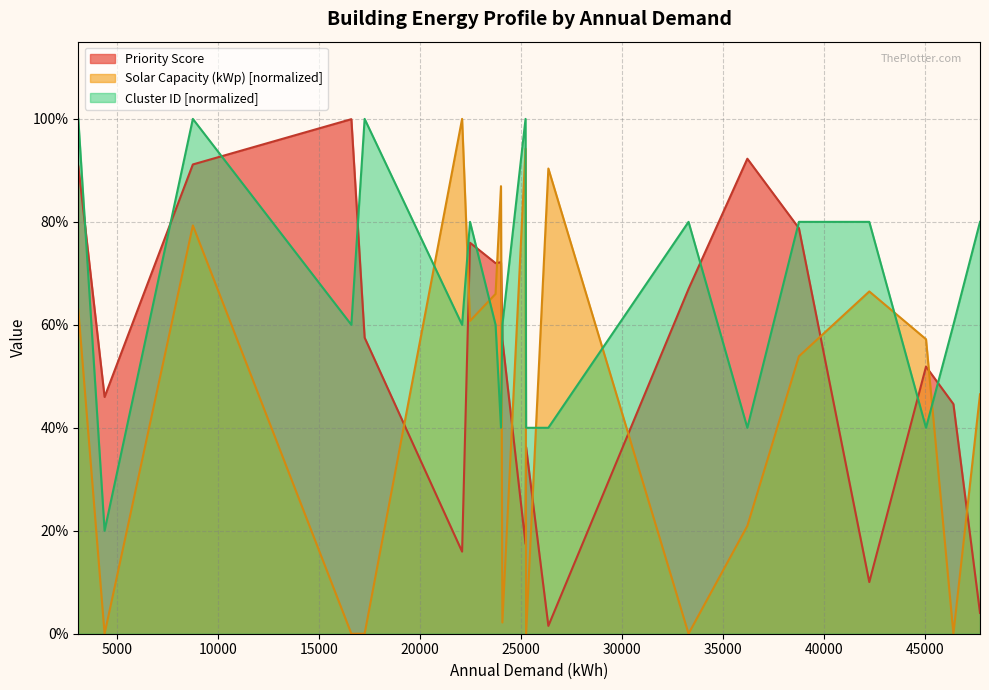

What is the difference between the maximum and minimum values in the Solar Capacity (kWp) series?

1.0